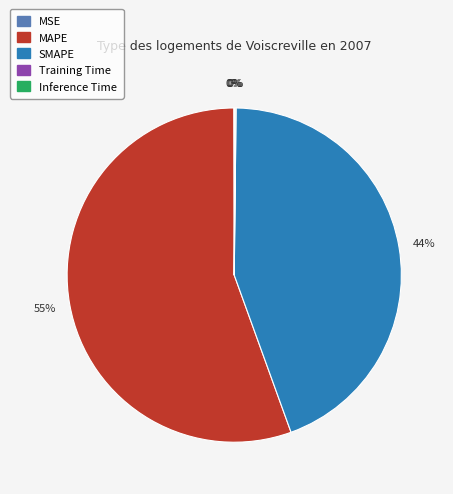

Which category has the biggest portion of the pie?

MAPE